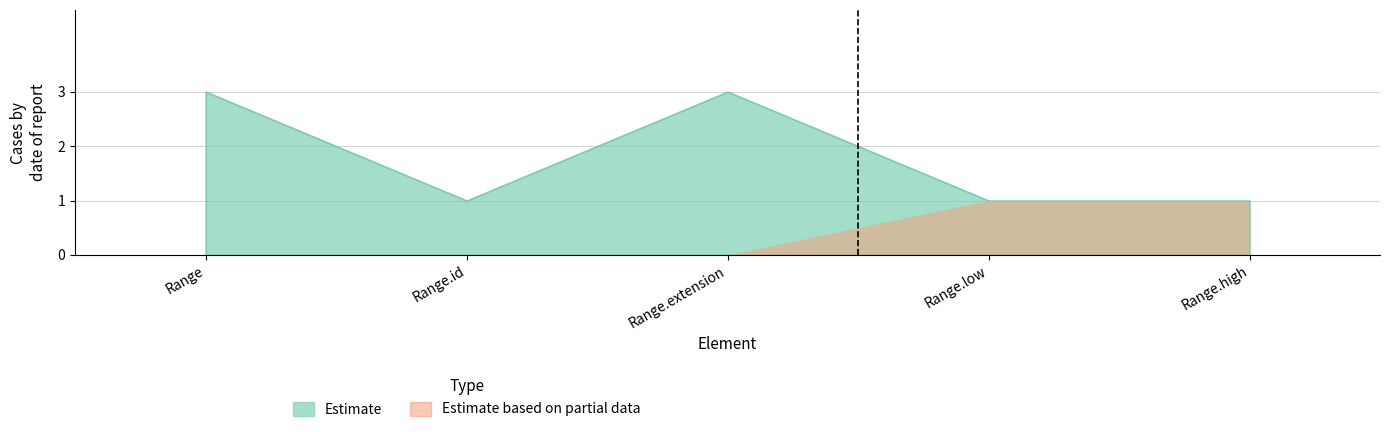

True or false: Estimate has more than 0 interior local peaks.

True